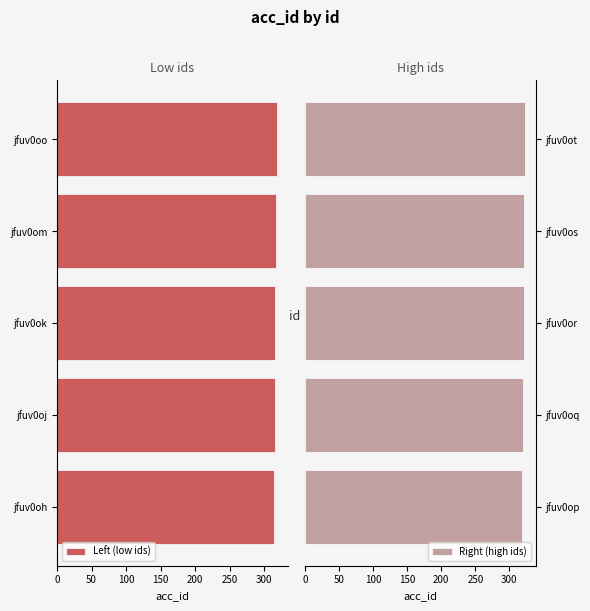

What is the value of the Right (high ids) bar at the 4th from the left?

322